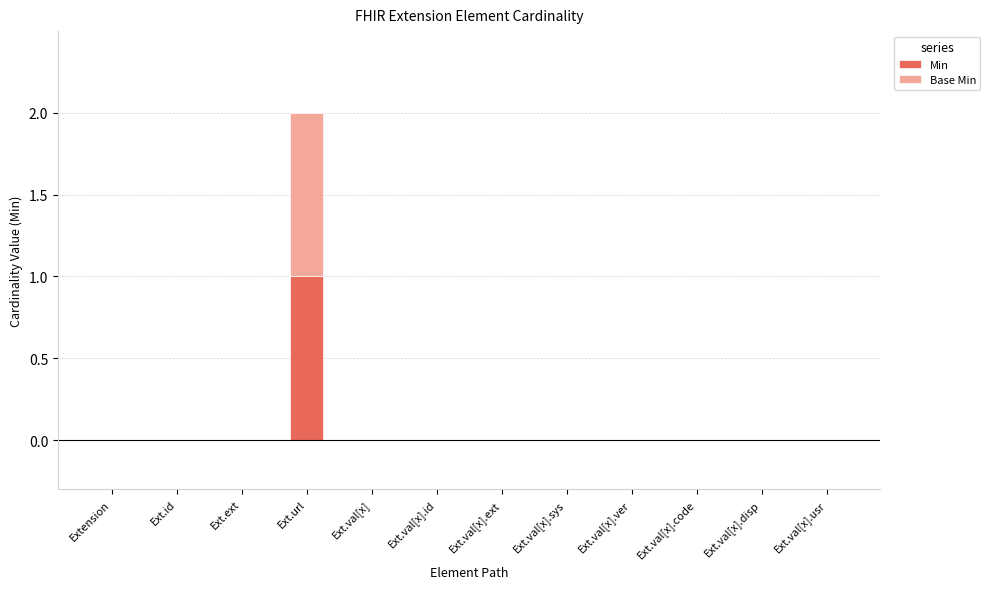

At which label does Min reach its peak?

Ext.url